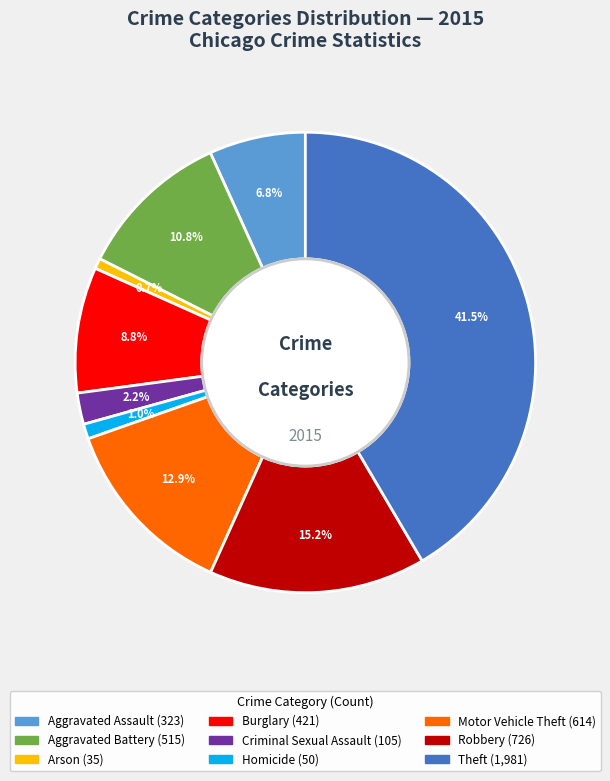

The Arson slice represents 1% of the pie. True or false?

True